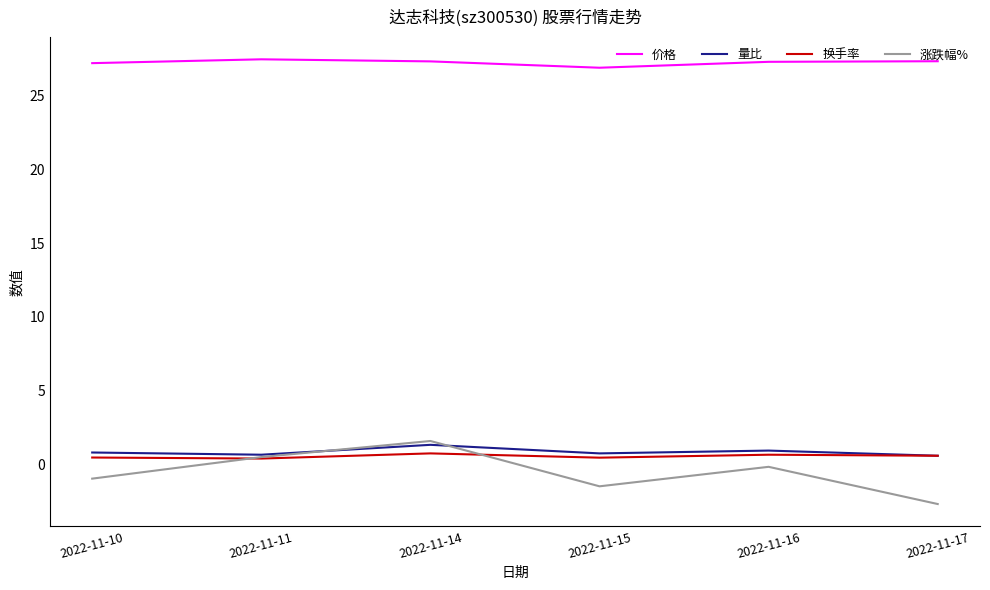

The 量比 series shows 1.3 at 2022-11-14. True or false?

True